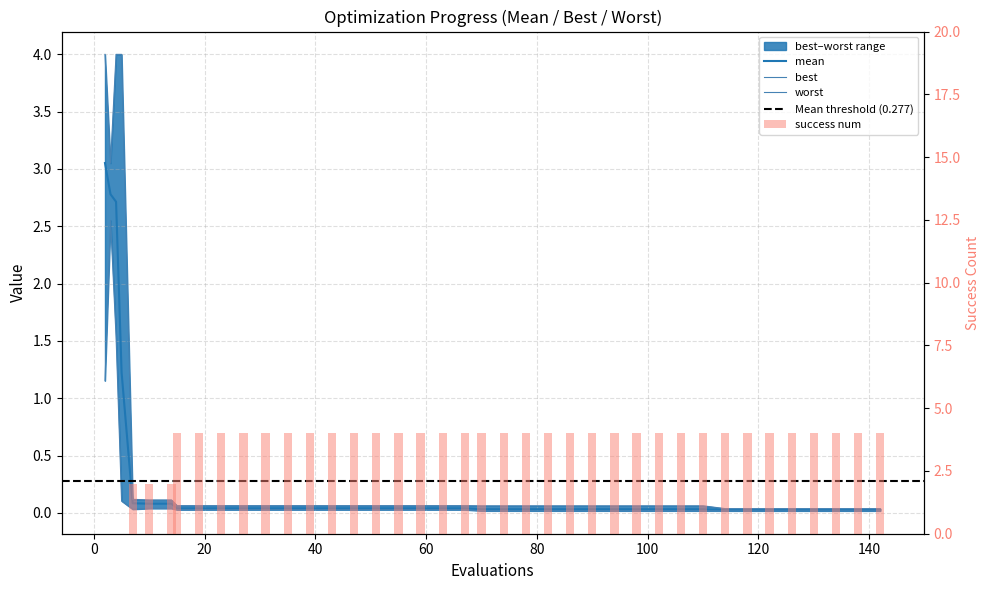

Reading left to right, transcribe all the data shown in this chart.

mean: 3.1	2.8	2.7	1.2	0.1	0.1	0.1	0.0	0.0	0.0	0.0	0.0	0.0	0.0	0.0	0.0	0.0	0.0	0.0	0.0	0.0	0.0	0.0	0.0	0.0	0.0	0.0	0.0	0.0	0.0	0.0	0.0	0.0	0.0	0.0	0.0	0.0	0.0	0.0	0.0
best: 1.2	2.6	1.5	0.1	0.0	0.0	0.0	0.0	0.0	0.0	0.0	0.0	0.0	0.0	0.0	0.0	0.0	0.0	0.0	0.0	0.0	0.0	0.0	0.0	0.0	0.0	0.0	0.0	0.0	0.0	0.0	0.0	0.0	0.0	0.0	0.0	0.0	0.0	0.0	0.0
worst: 4.0	3.1	4.0	4.0	0.1	0.1	0.1	0.1	0.1	0.1	0.1	0.1	0.1	0.1	0.1	0.1	0.1	0.1	0.1	0.1	0.1	0.1	0.1	0.1	0.1	0.1	0.1	0.1	0.1	0.1	0.1	0.1	0.0	0.0	0.0	0.0	0.0	0.0	0.0	0.0
success_num: 0.0	0.0	0.0	0.0	2.0	2.0	2.0	4.0	4.0	4.0	4.0	4.0	4.0	4.0	4.0	4.0	4.0	4.0	4.0	4.0	4.0	4.0	4.0	4.0	4.0	4.0	4.0	4.0	4.0	4.0	4.0	4.0	4.0	4.0	4.0	4.0	4.0	4.0	4.0	4.0